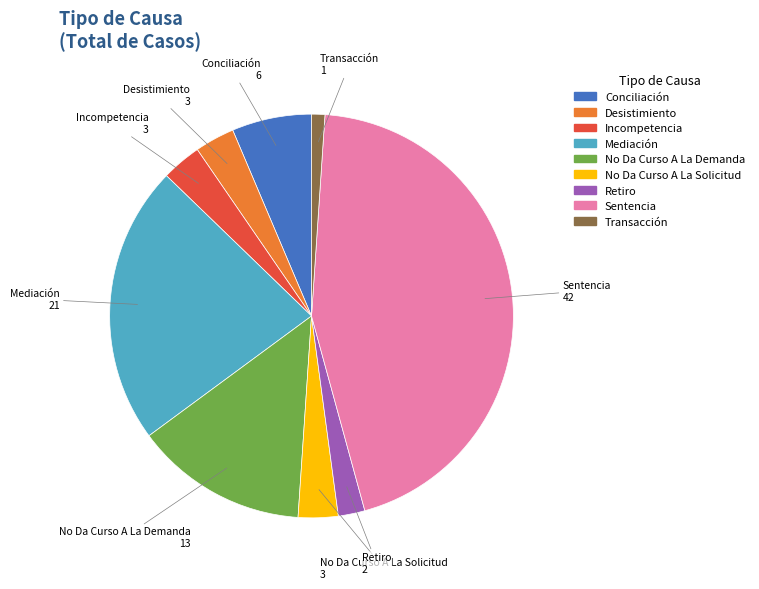

How many segments does this pie chart have?

9